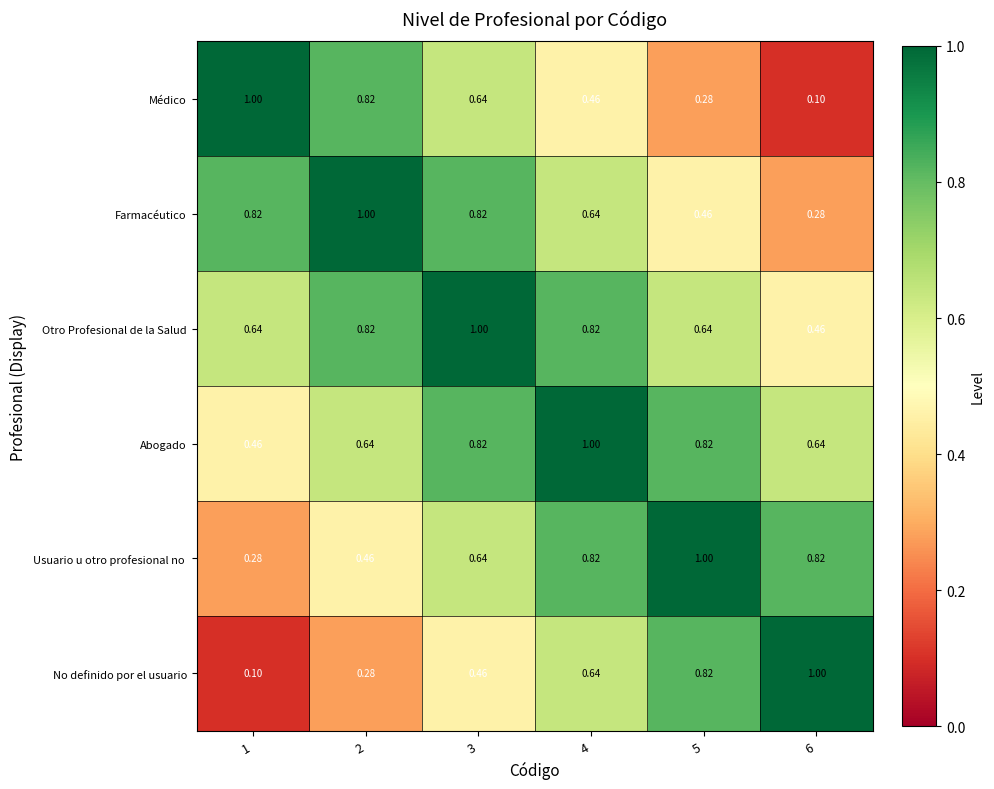

Is the value of No definido por el usuario at 3 greater than the value of Otro Profesional de la Salud at 4?

No